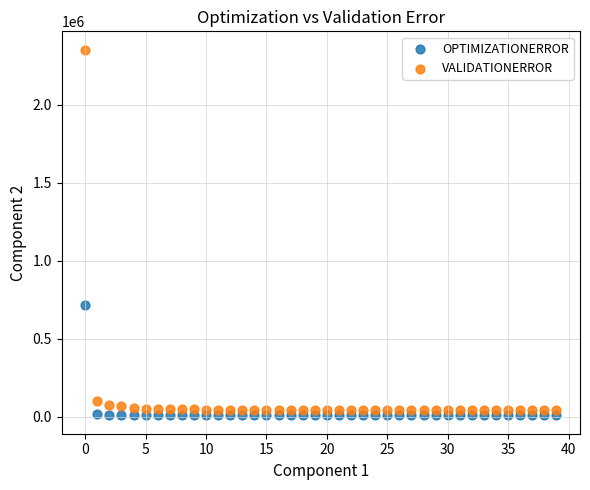

Across all data points, what is the range of Y values (max minus min)?

2345717.7